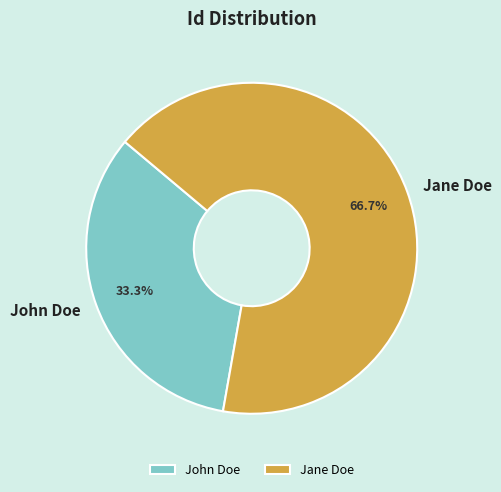

To the nearest percent, what is the difference between the Jane Doe and John Doe slice percentages?

33%